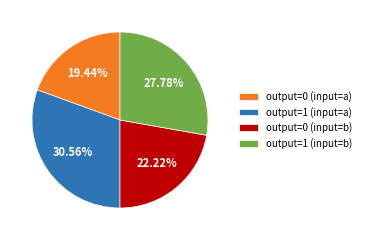

Is there a majority slice in this chart?

No